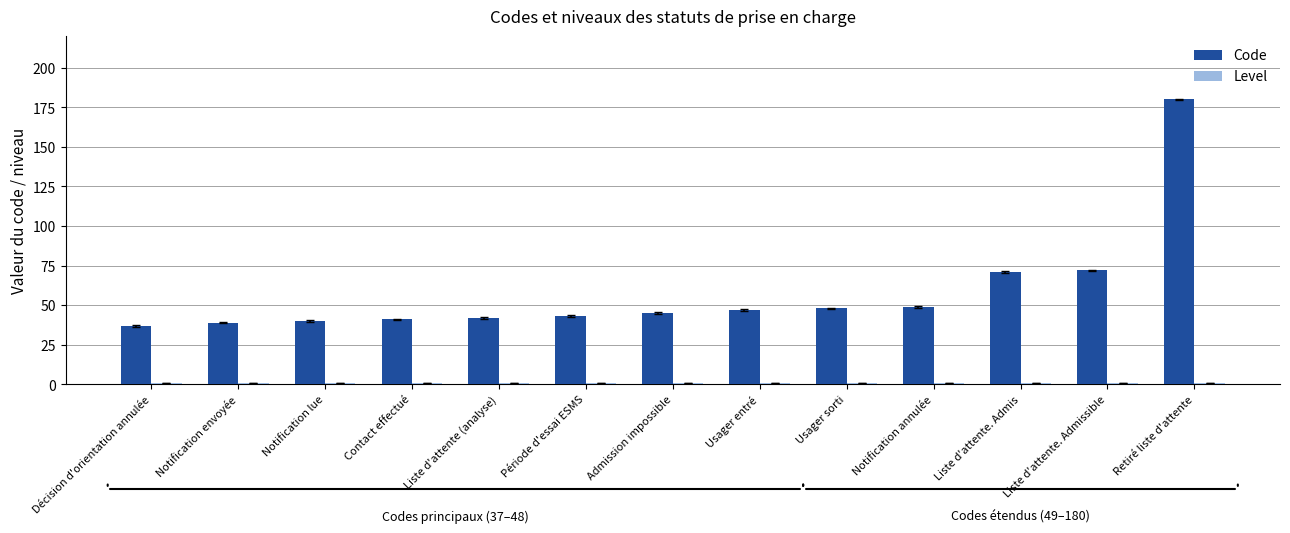

True or false: Code has a value of 10 at Notification lue.

False